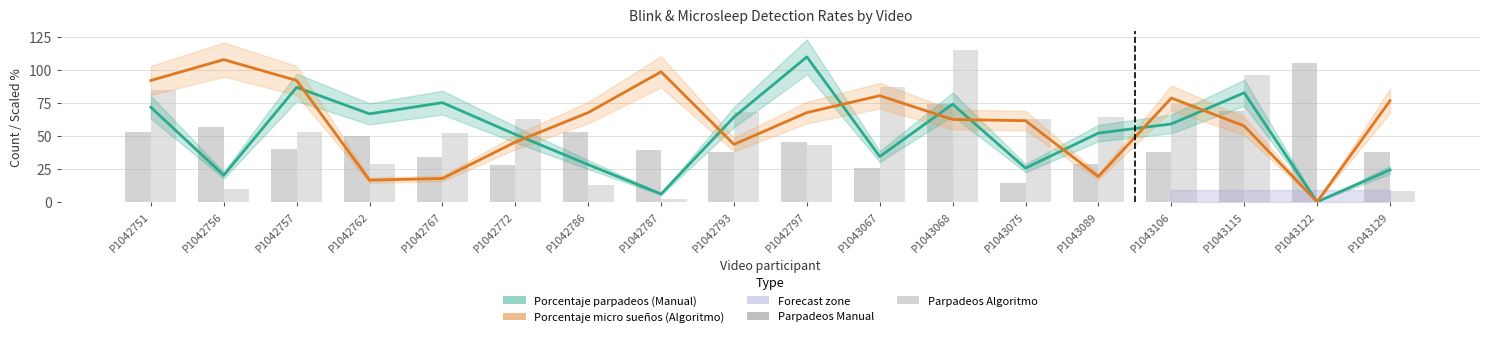

What is the maximum value for Porcentaje micro sueños (Algoritmo)?

107.8